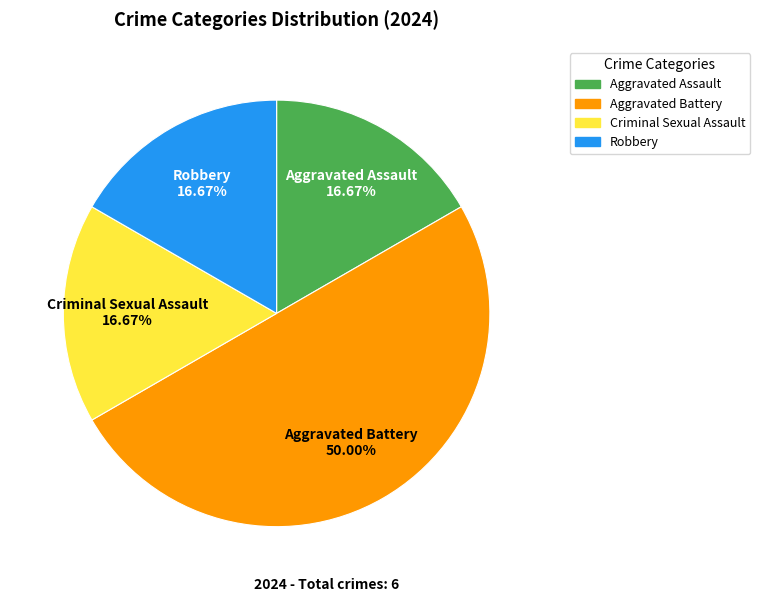

To the nearest percent, what is the average slice percentage?

25%